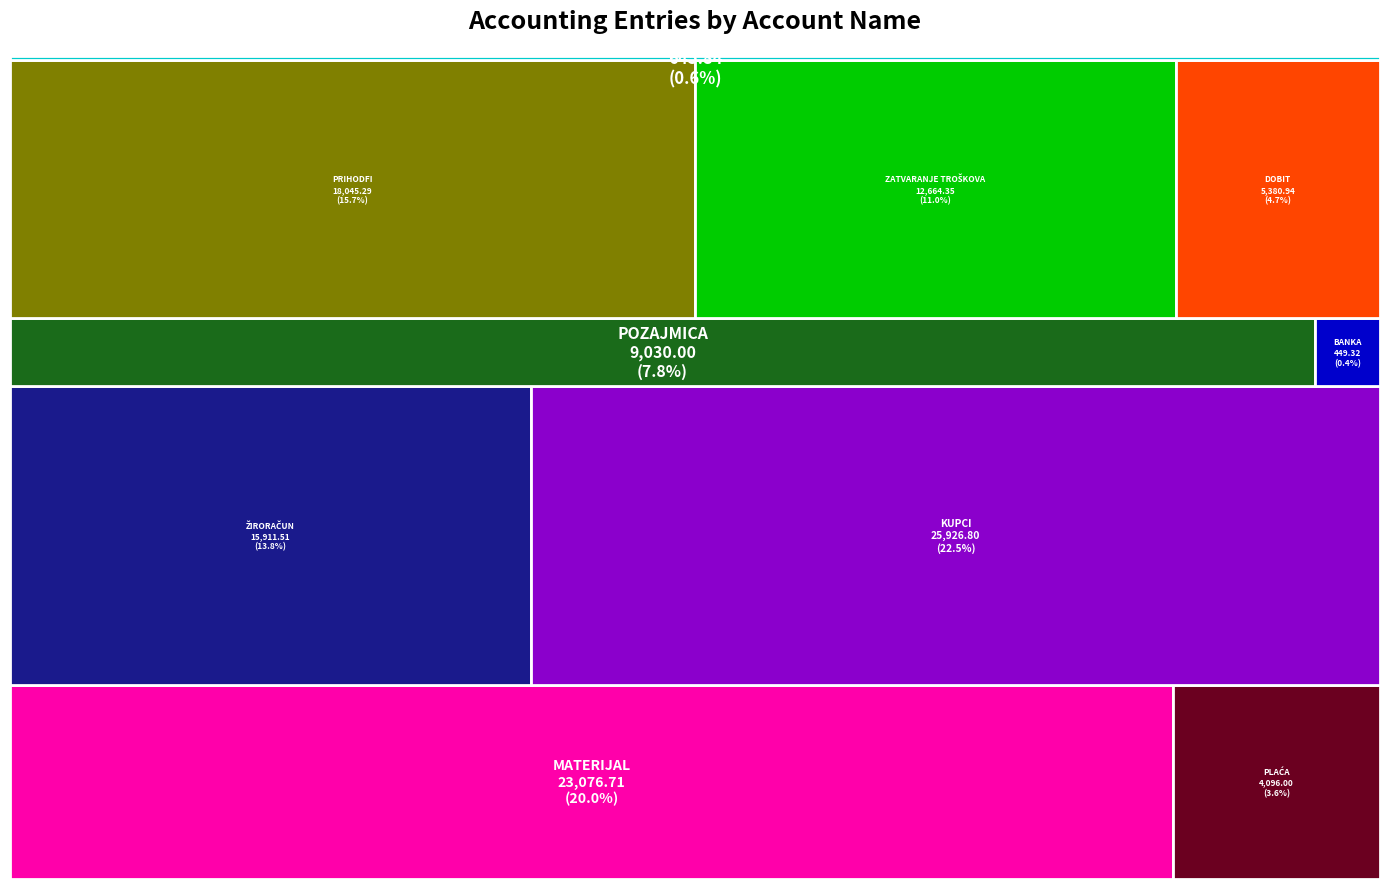

Reading left to right, list all the values displayed in this chart.

23076.7	4096.0	15911.5	25926.8	9030.0	449.3	18045.3	12664.4	5380.9	645.8